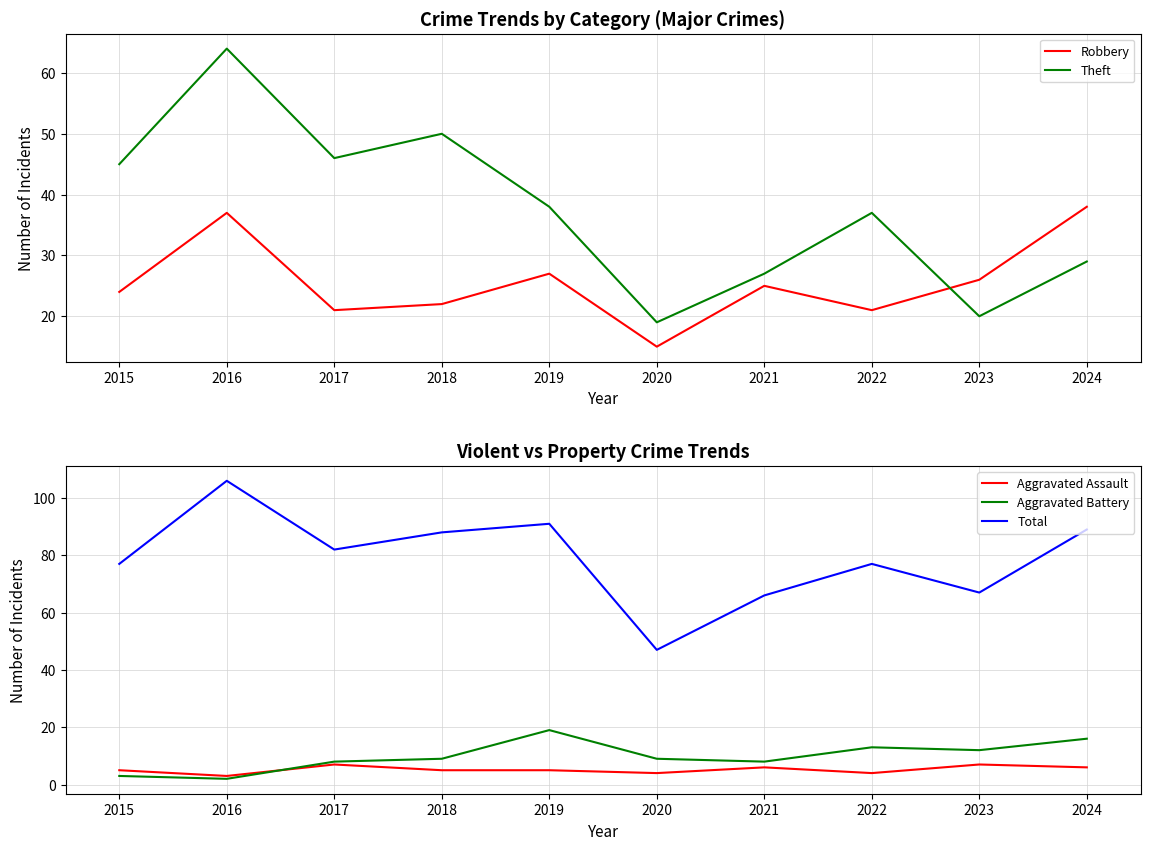

Which series has the largest total across all categories?

Total